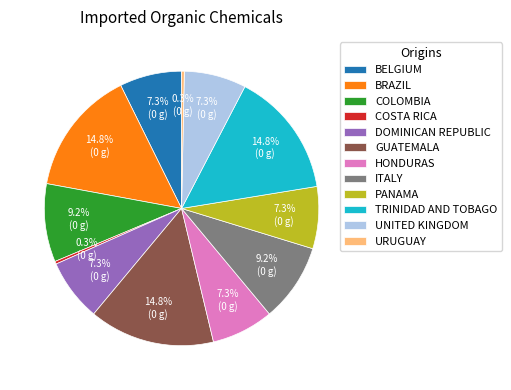

How many segments does this pie chart have?

12